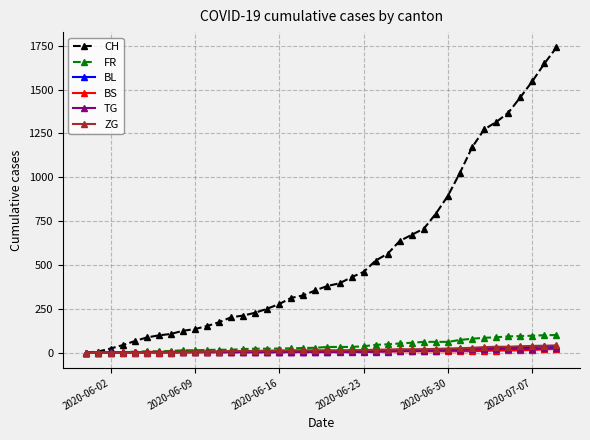

At how many categories does at least one series exceed 737?

11